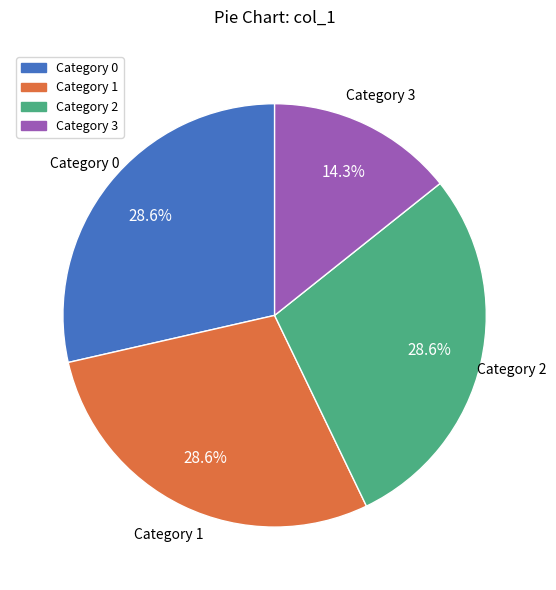

Which slice is the smallest?

Category 3